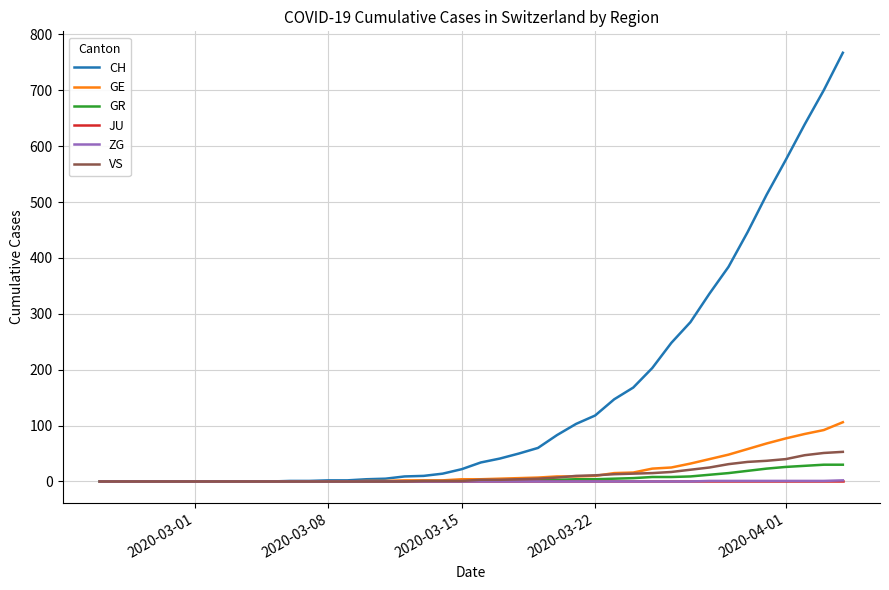

Which series has the largest range (max minus min)?

CH